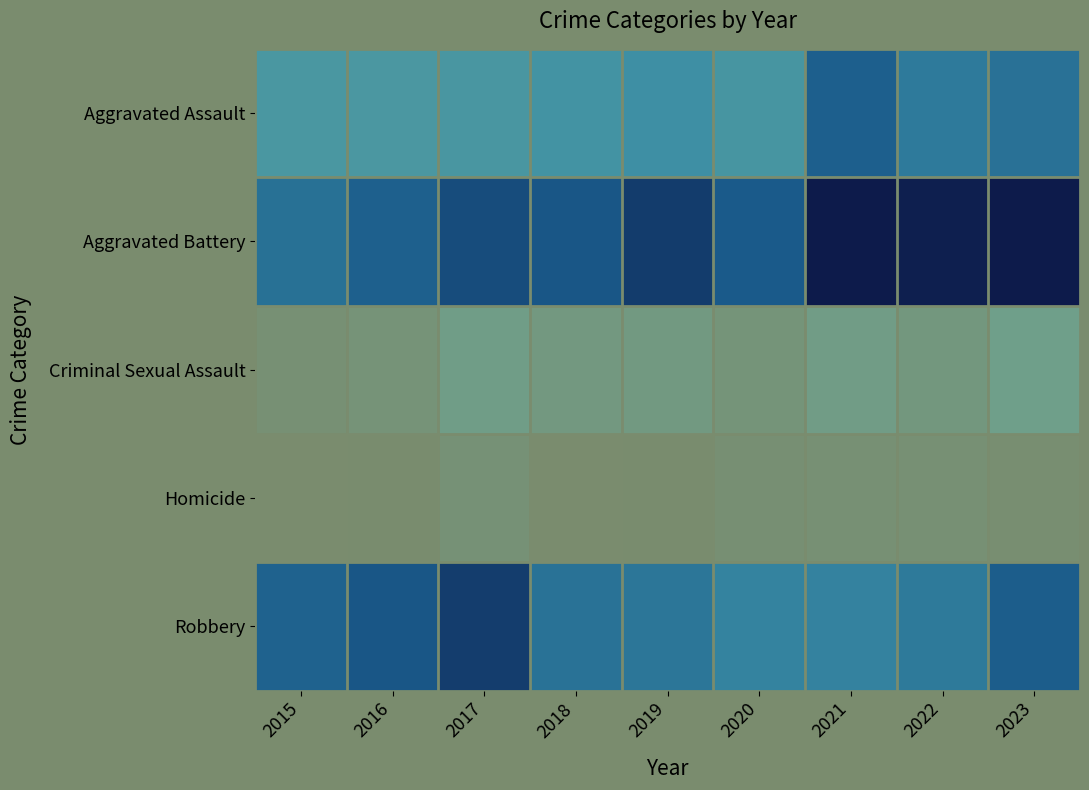

Which has a higher value, 2018 or 2020?

2018